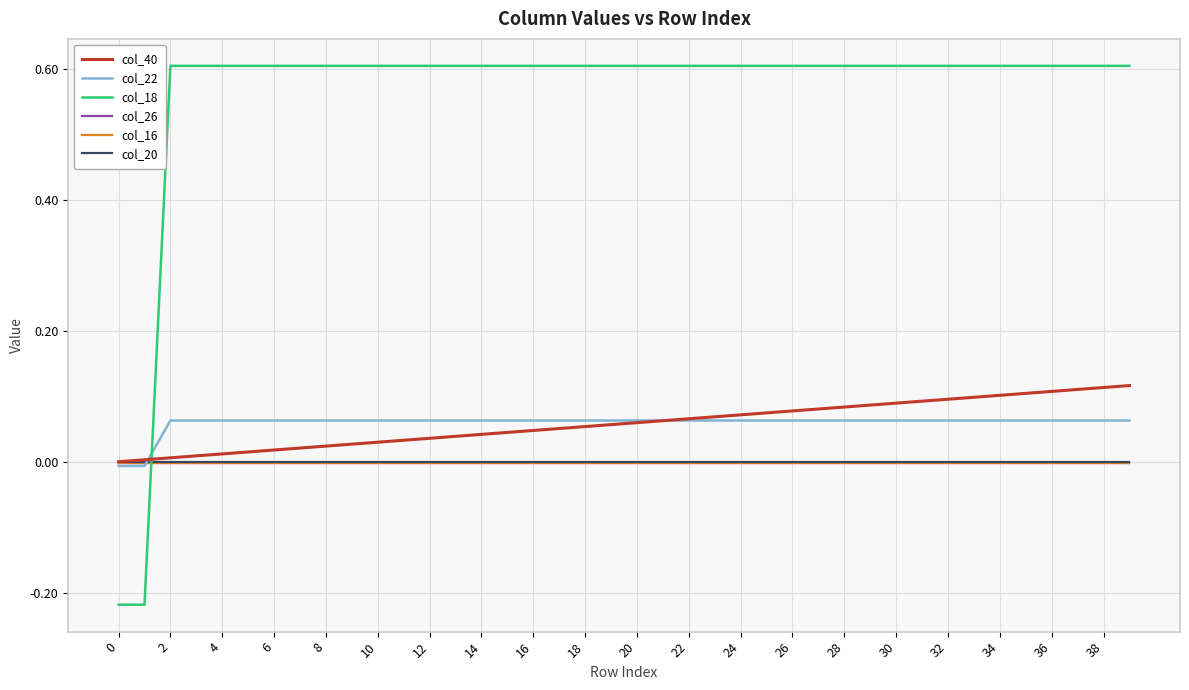

Which series has the largest total across all categories?

col_18